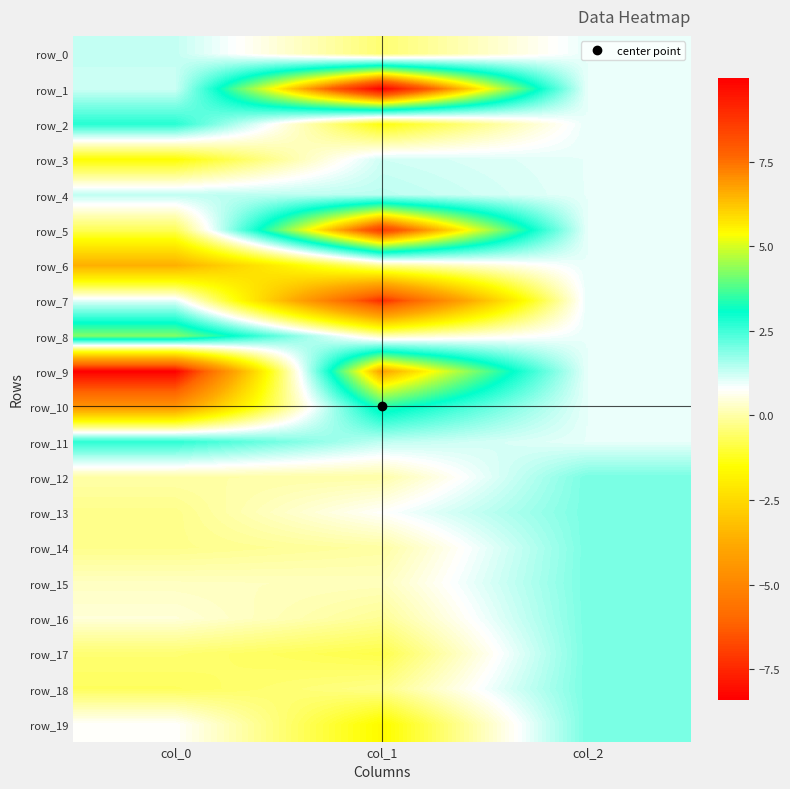

At col_1, list the series in order from smallest to largest.

row_7, row_19, row_2, row_17, row_0, row_18, row_16, row_6, row_14, row_12, row_8, row_15, row_13, row_3, row_11, row_4, row_10, row_9, row_5, row_1